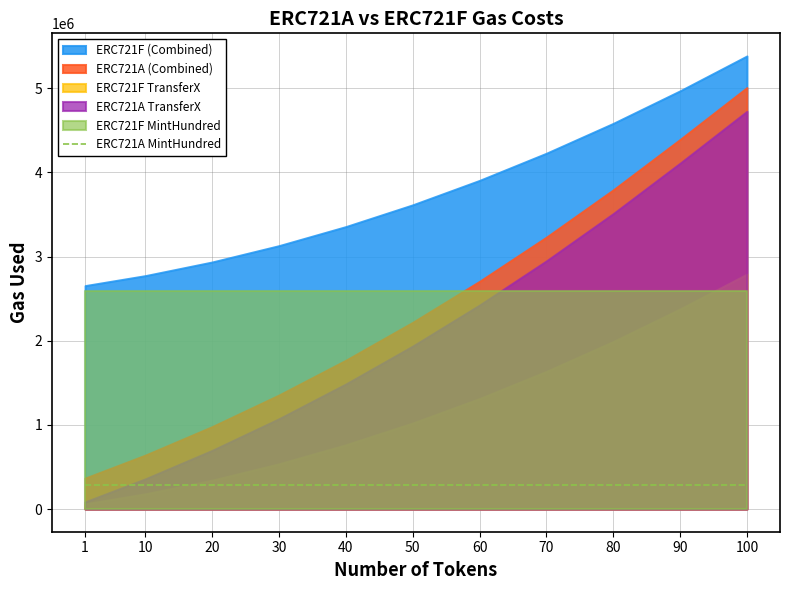

What is the approximate value of ERC721A_Mint at 80?

281777